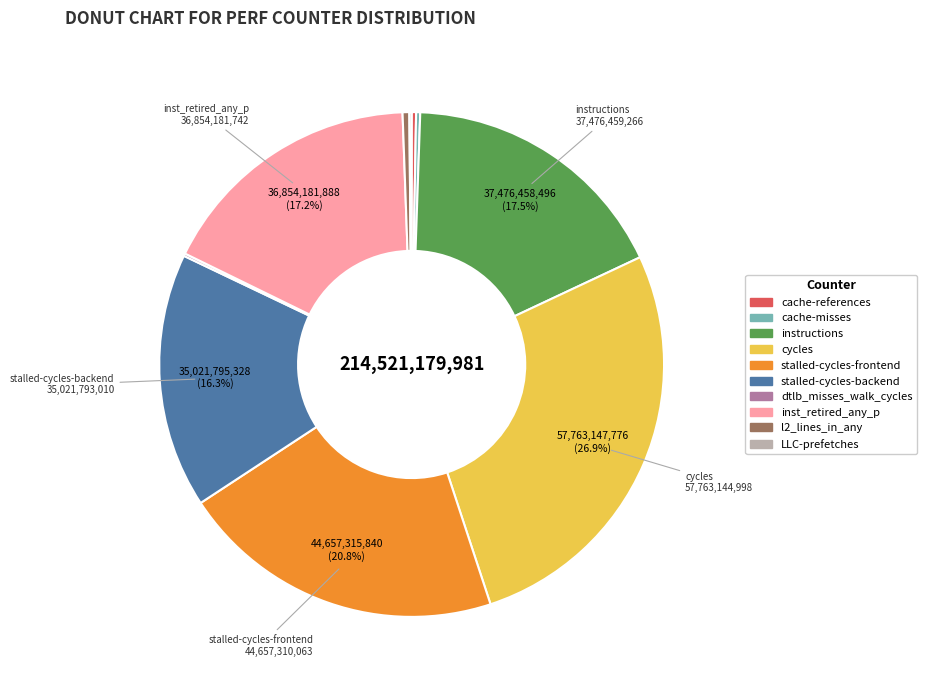

How much of the chart is everything except cycles?

73.1%